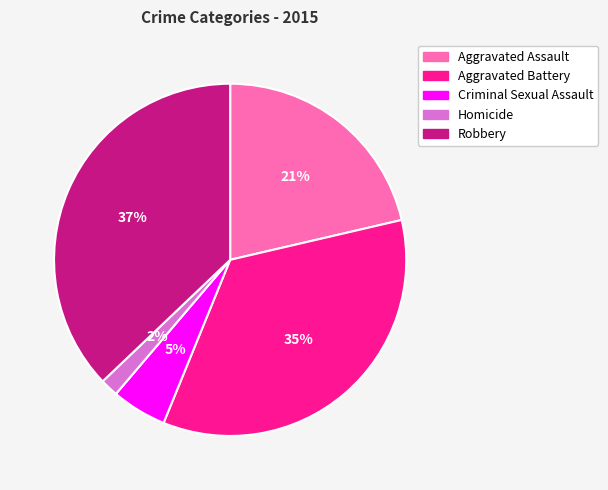

True or false: Homicide accounts for 2% of the total.

True